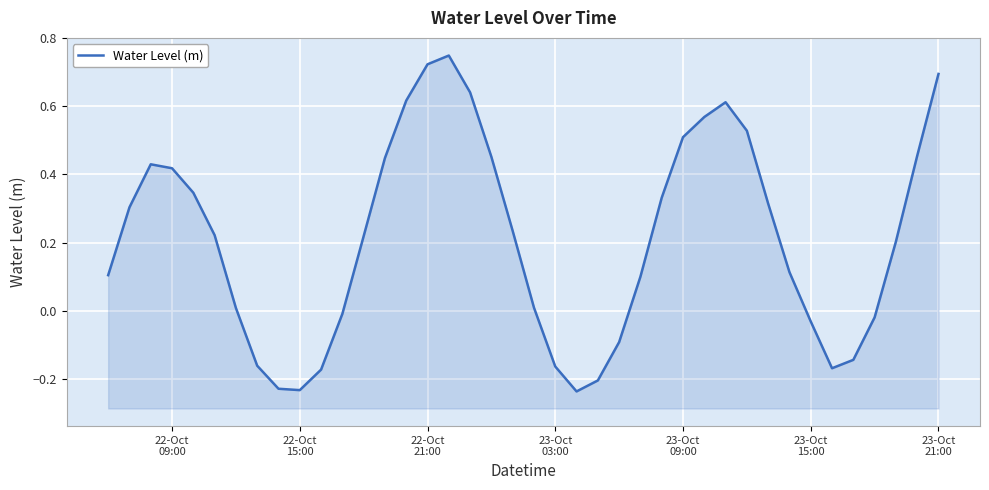

What is the value of the 6th point from the left?

0.2